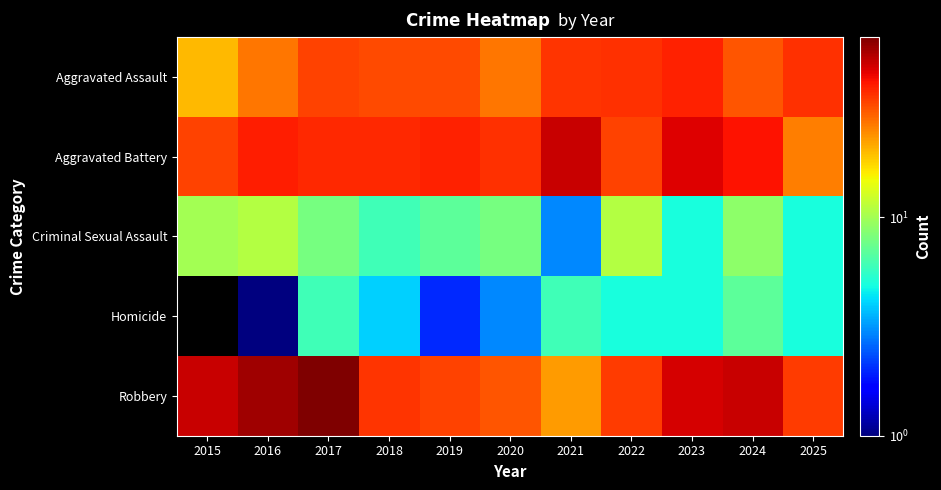

At how many categories does at least one series exceed 37?

8